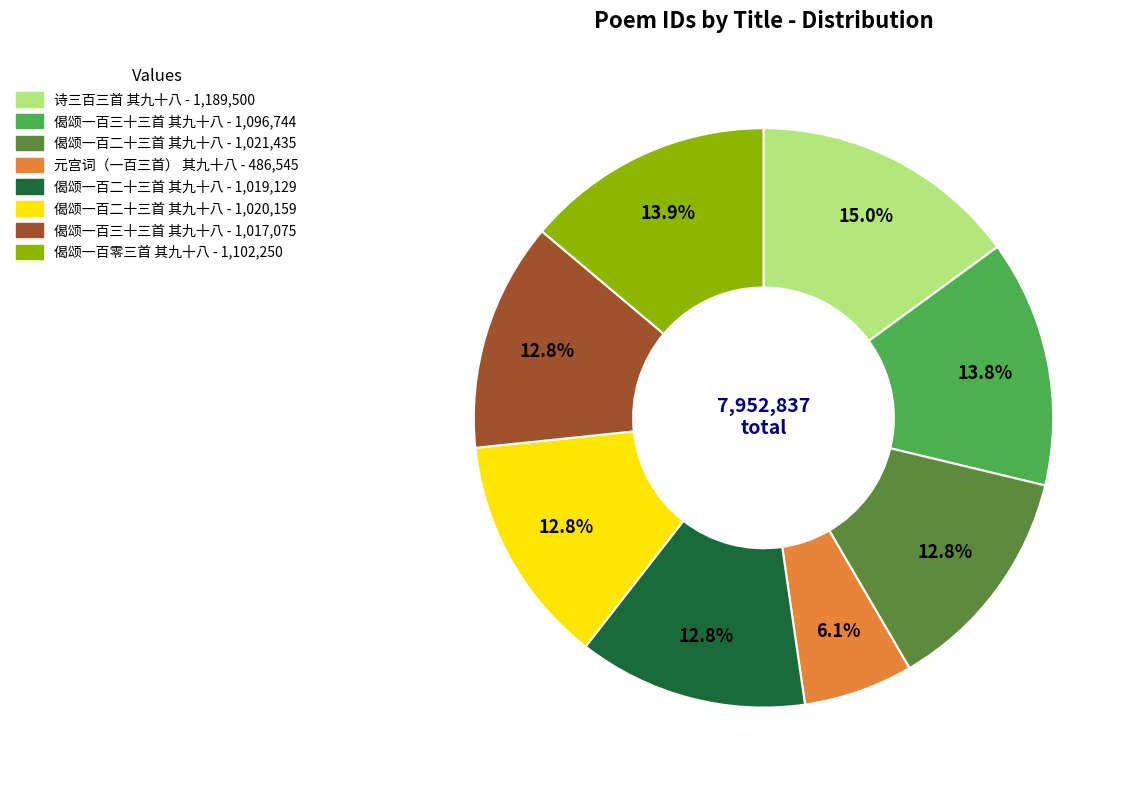

Is there a majority slice in this chart?

No